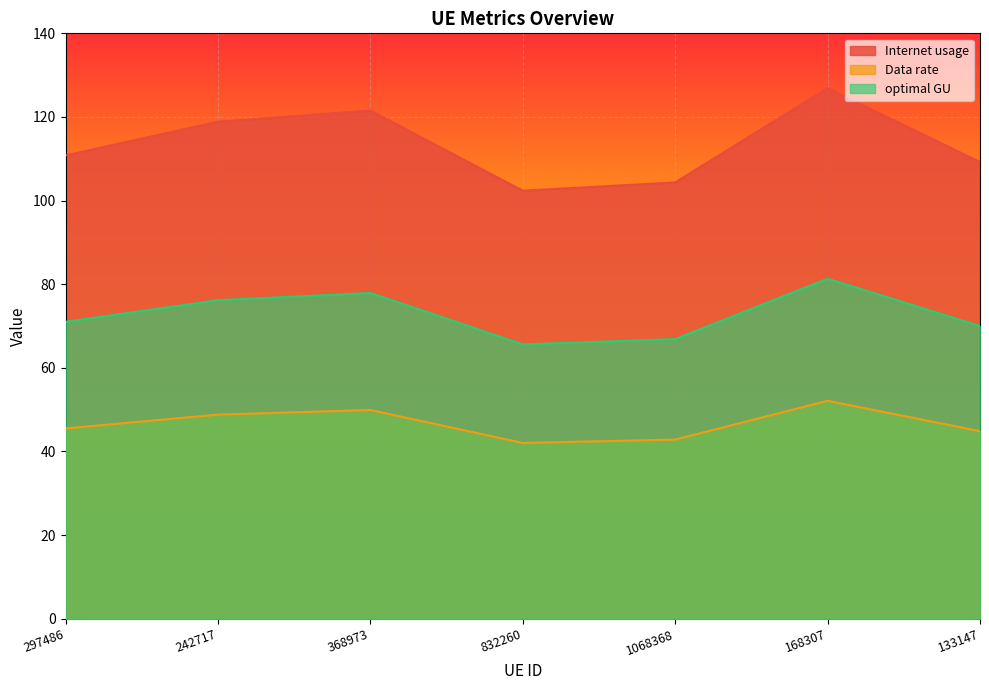

True or false: optimal GU and Data rate cross at least once.

False